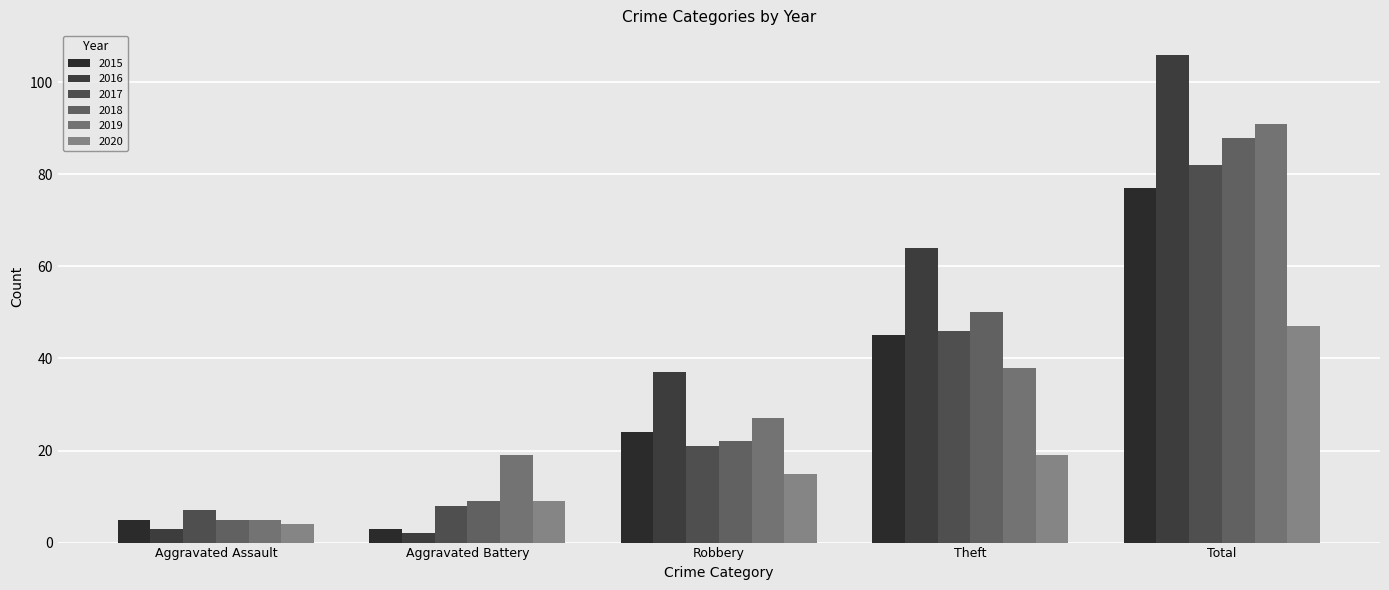

What value does the 2015 series have at Robbery?

24